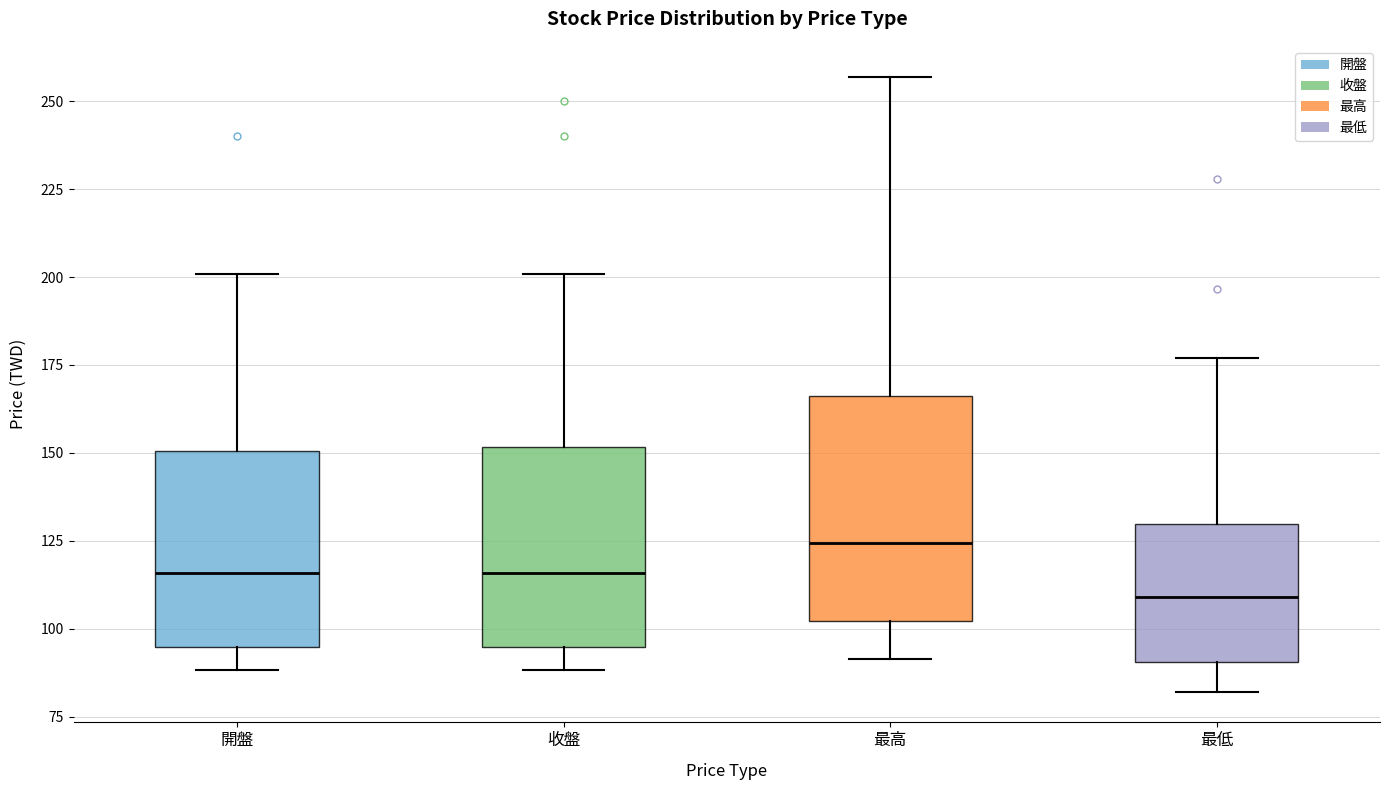

Which box's median line is the lowest?

最低